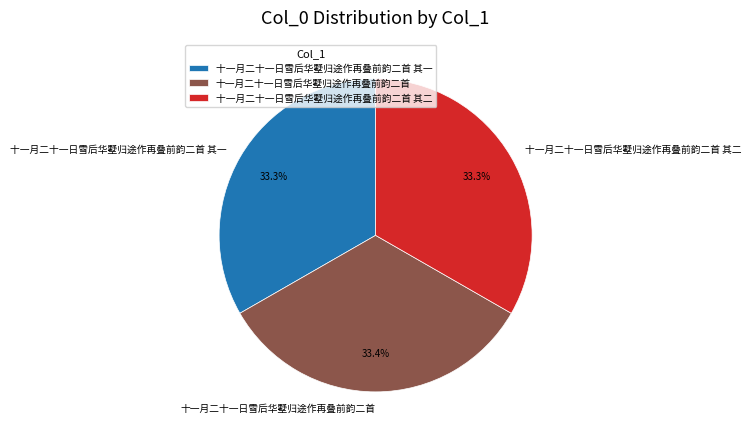

Approximately how many times larger is the value at 十一月二十一日雪后华墅归途作再叠前韵二首 其一 compared to 十一月二十一日雪后华墅归途作再叠前韵二首?

1.0